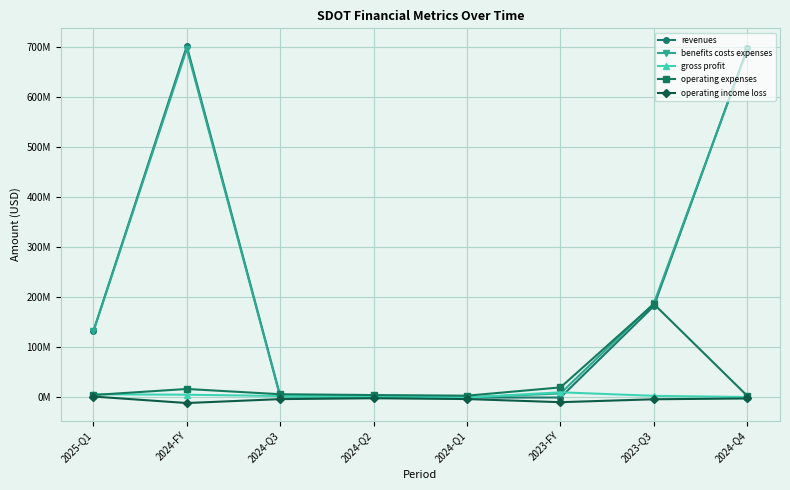

List the series in order of their peak value, highest first.

revenues, benefits costs expenses, operating expenses, gross profit, operating income loss